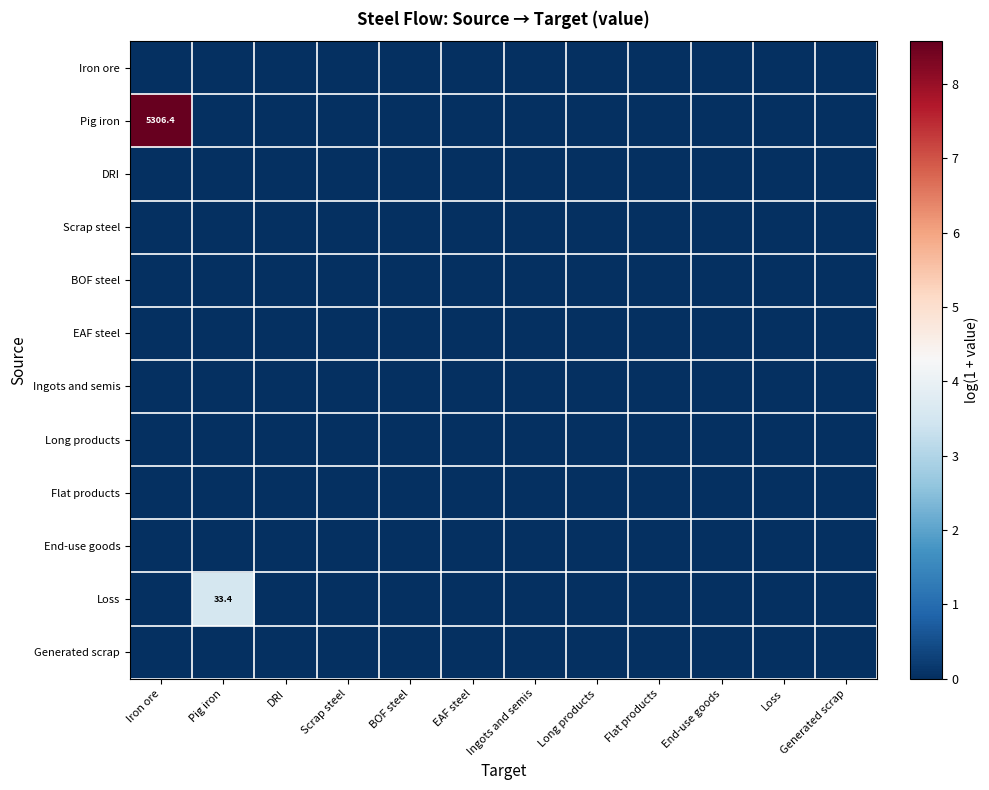

At how many categories does at least one series exceed 6?

1